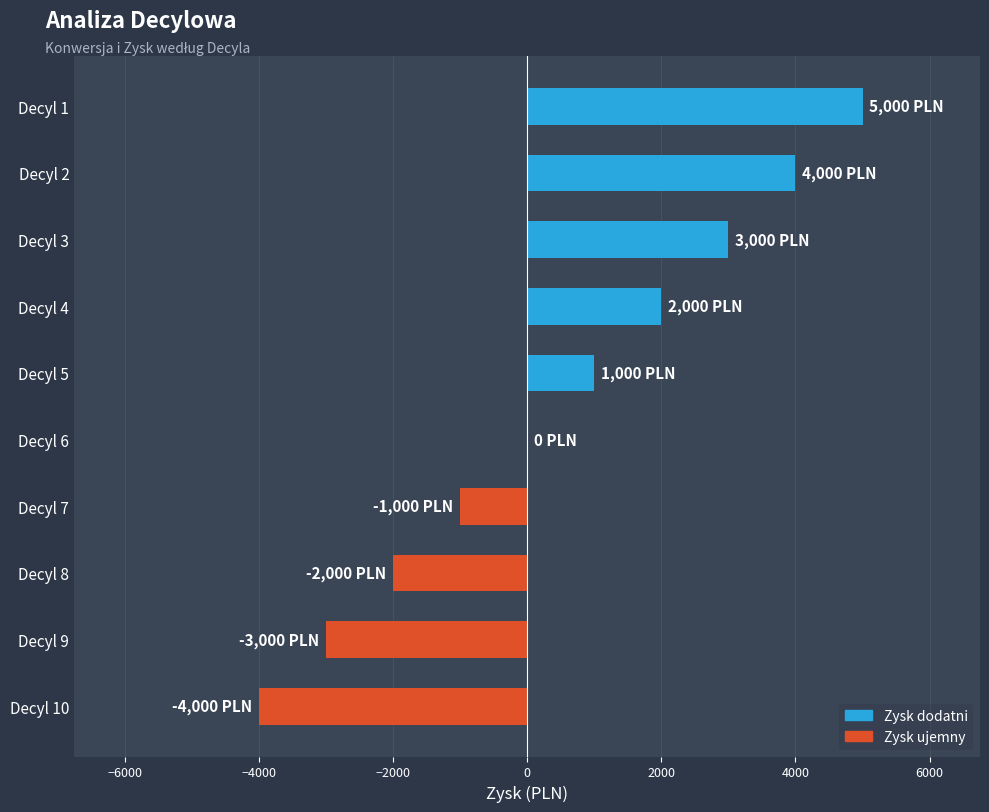

Which label corresponds to the largest value in the chart?

Decyl 1